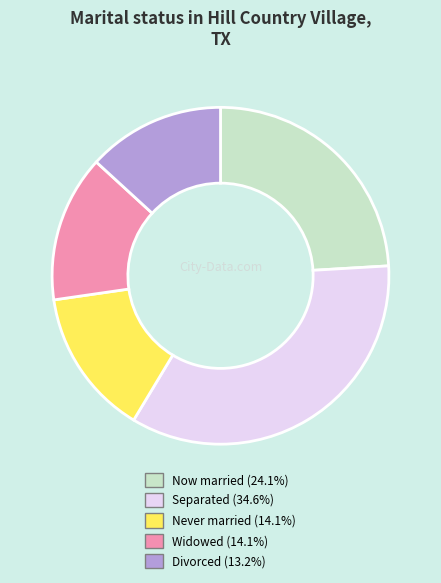

Does Never married (14.1%) account for over 50% of the chart?

No